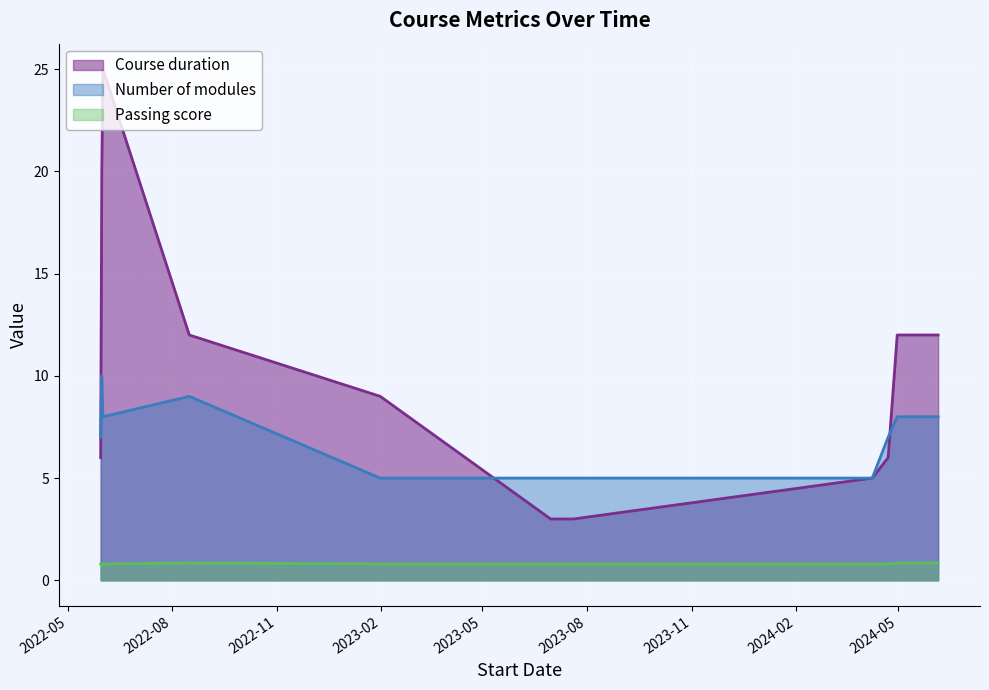

In Passing score, how many points are higher than both neighbors (excluding endpoints)?

1